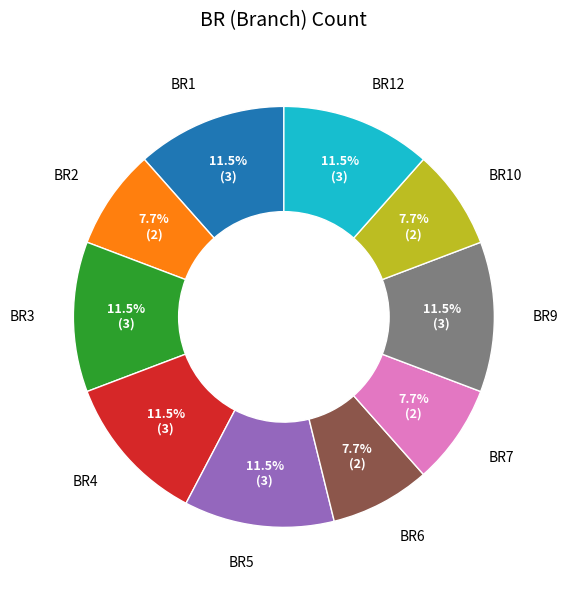

Combined, do BR6 and BR5 account for over 50%?

No